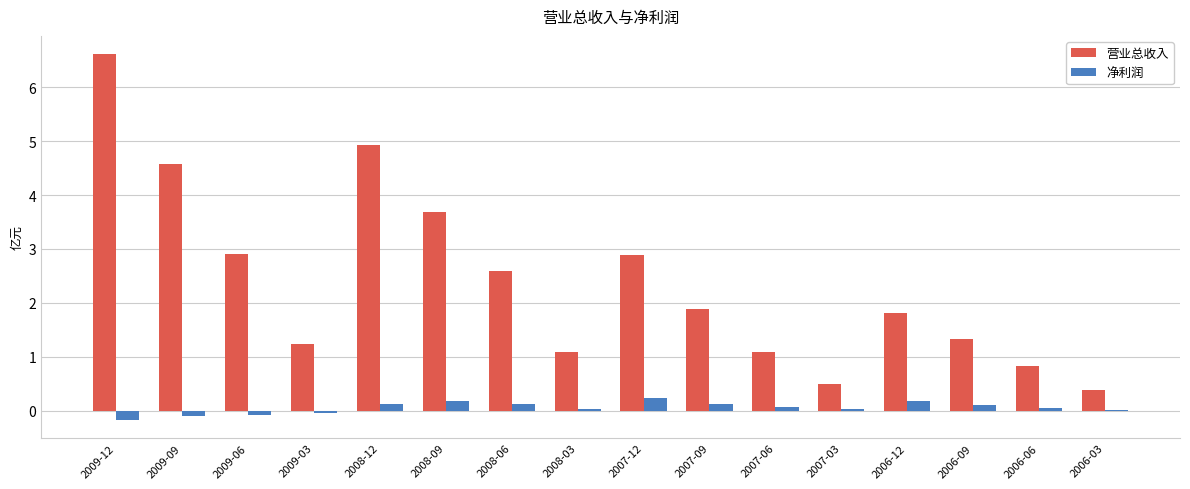

True or false: 营业总收入 has a value of 1.3 at 2006-09.

True